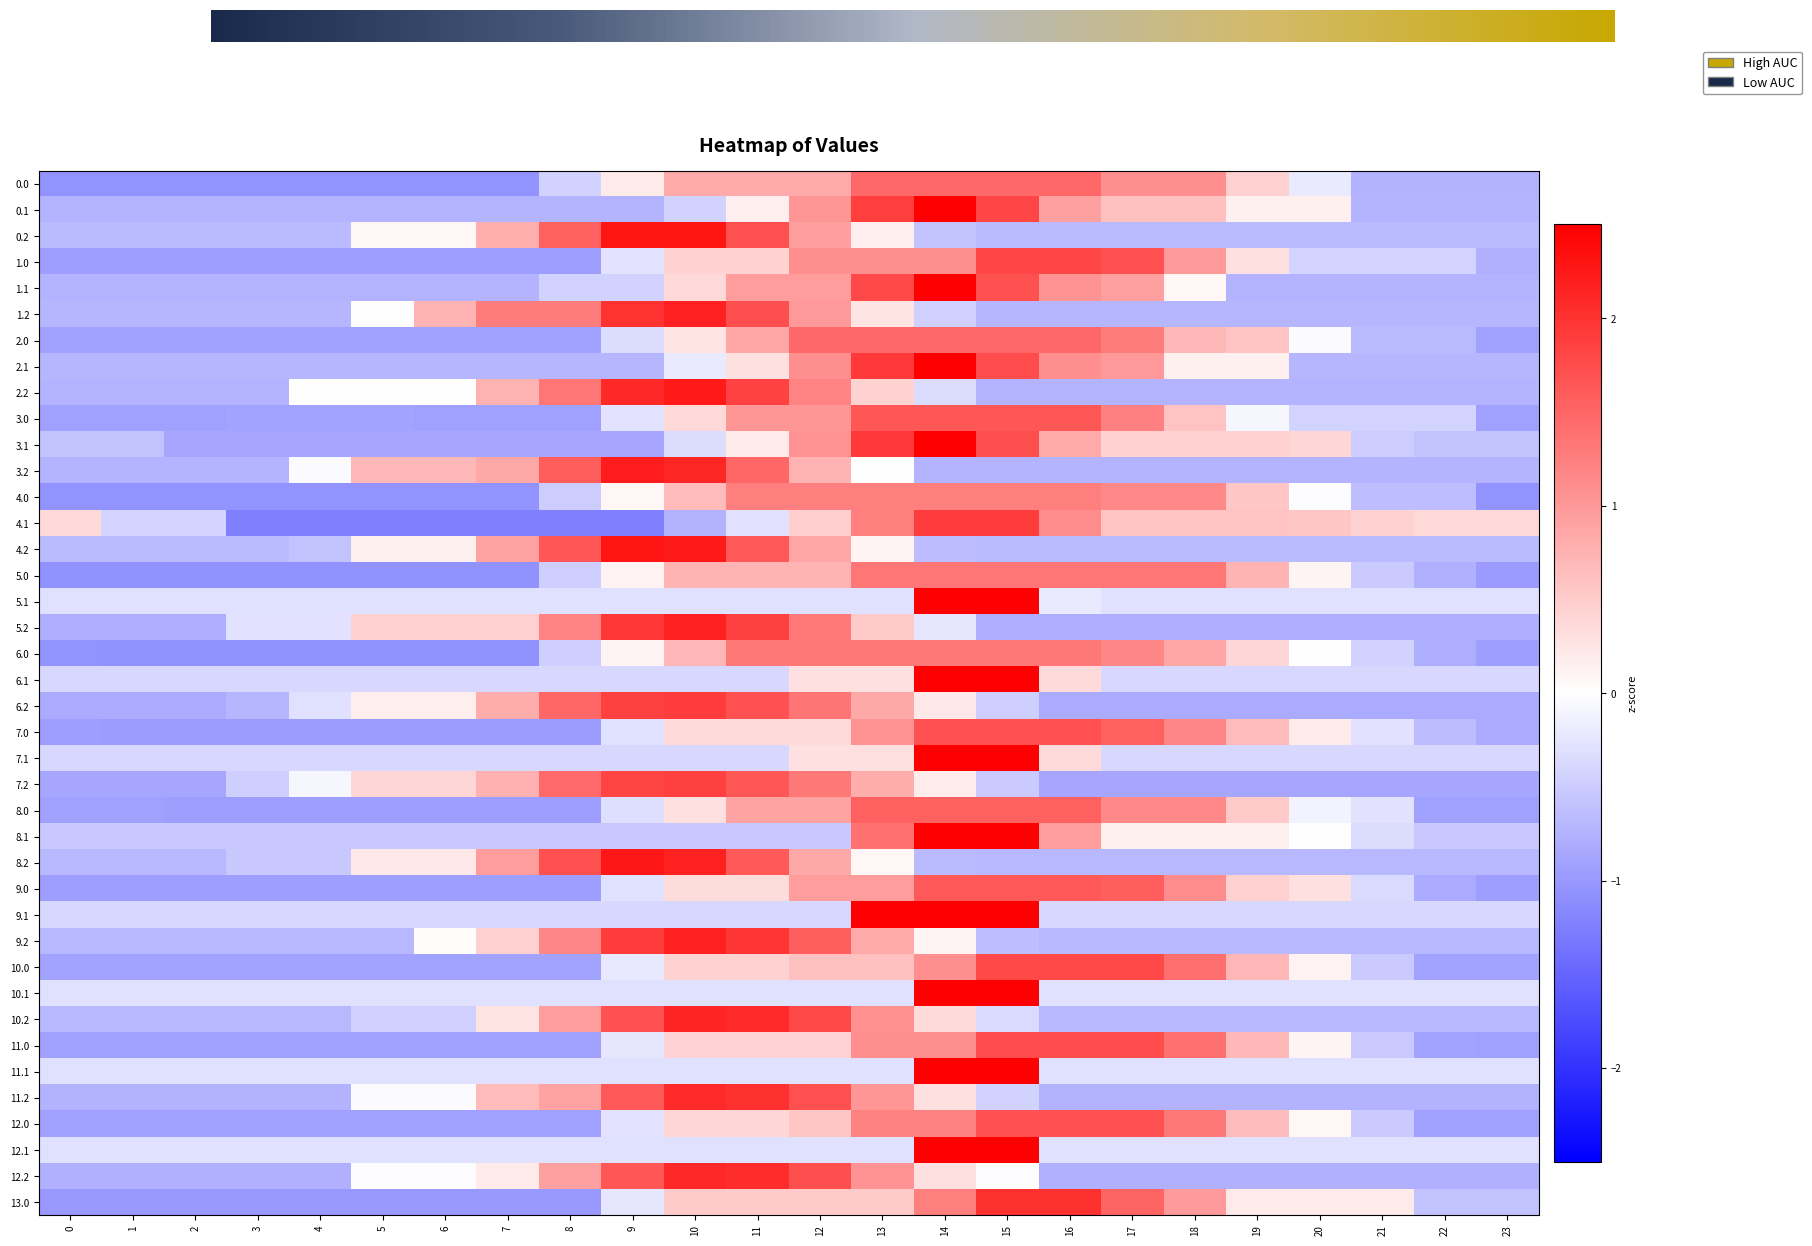

Reading right to left, transcribe all the data shown in this chart.

0.0: 23=-0.7	22=-0.7	21=-0.7	20=-0.2	19=0.5	18=1.1	17=1.1	16=1.5	15=1.5	14=1.5	13=1.5	12=0.8	11=0.8	10=0.8	9=0.2	8=-0.4	7=-1.0	6=-1.0	5=-1.0	4=-1.0	3=-1.0	2=-1.0	1=-1.0	0=-1.0
0.1: 23=-0.7	22=-0.7	21=-0.7	20=0.1	19=0.1	18=0.6	17=0.6	16=0.9	15=1.8	14=2.7	13=1.9	12=1.0	11=0.2	10=-0.4	9=-0.7	8=-0.7	7=-0.7	6=-0.7	5=-0.7	4=-0.7	3=-0.7	2=-0.7	1=-0.7	0=-0.7
0.2: 23=-0.7	22=-0.7	21=-0.7	20=-0.7	19=-0.7	18=-0.7	17=-0.7	16=-0.7	15=-0.7	14=-0.6	13=0.2	12=0.9	11=1.7	10=2.3	9=2.3	8=1.5	7=0.8	6=0.1	5=0.1	4=-0.7	3=-0.7	2=-0.7	1=-0.7	0=-0.7
1.0: 23=-0.8	22=-0.4	21=-0.4	20=-0.4	19=0.3	18=1.0	17=1.7	16=1.8	15=1.8	14=1.1	13=1.1	12=1.1	11=0.4	10=0.4	9=-0.3	8=-1.0	7=-1.0	6=-1.0	5=-1.0	4=-1.0	3=-1.0	2=-1.0	1=-1.0	0=-1.0
1.1: 23=-0.7	22=-0.7	21=-0.7	20=-0.7	19=-0.7	18=0.1	17=0.9	16=1.0	15=1.7	14=2.6	13=1.8	12=1.0	11=1.0	10=0.4	9=-0.4	8=-0.4	7=-0.7	6=-0.7	5=-0.7	4=-0.7	3=-0.7	2=-0.7	1=-0.7	0=-0.7
1.2: 23=-0.7	22=-0.7	21=-0.7	20=-0.7	19=-0.7	18=-0.7	17=-0.7	16=-0.7	15=-0.7	14=-0.5	13=0.3	12=1.0	11=1.7	10=2.2	9=2.0	8=1.3	7=1.3	6=0.7	5=0.0	4=-0.7	3=-0.7	2=-0.7	1=-0.7	0=-0.7
2.0: 23=-0.9	22=-0.7	21=-0.7	20=-0.0	19=0.6	18=0.7	17=1.3	16=1.5	15=1.5	14=1.5	13=1.5	12=1.5	11=0.9	10=0.3	9=-0.3	8=-0.9	7=-0.9	6=-0.9	5=-0.9	4=-0.9	3=-0.9	2=-0.9	1=-0.9	0=-0.9
2.1: 23=-0.7	22=-0.7	21=-0.7	20=-0.7	19=0.1	18=0.1	17=1.0	16=1.1	15=1.7	14=2.6	13=1.9	12=1.1	11=0.3	10=-0.2	9=-0.7	8=-0.7	7=-0.7	6=-0.7	5=-0.7	4=-0.7	3=-0.7	2=-0.7	1=-0.7	0=-0.7
2.2: 23=-0.7	22=-0.7	21=-0.7	20=-0.7	19=-0.7	18=-0.7	17=-0.7	16=-0.7	15=-0.7	14=-0.3	13=0.4	12=1.2	11=1.9	10=2.2	9=2.1	8=1.3	7=0.8	6=0.0	5=0.0	4=0.0	3=-0.7	2=-0.7	1=-0.7	0=-0.7
3.0: 23=-0.9	22=-0.4	21=-0.4	20=-0.4	19=-0.1	18=0.6	17=1.2	16=1.6	15=1.6	14=1.6	13=1.6	12=1.0	11=1.0	10=0.4	9=-0.3	8=-0.9	7=-0.9	6=-0.9	5=-0.9	4=-0.9	3=-0.9	2=-0.9	1=-0.9	0=-0.9
3.1: 23=-0.6	22=-0.6	21=-0.5	20=0.4	19=0.4	18=0.4	17=0.4	16=0.8	15=1.7	14=2.6	13=1.9	12=1.0	11=0.2	10=-0.3	9=-0.9	8=-0.9	7=-0.9	6=-0.9	5=-0.9	4=-0.9	3=-0.9	2=-0.9	1=-0.6	0=-0.6
3.2: 23=-0.7	22=-0.7	21=-0.7	20=-0.7	19=-0.7	18=-0.7	17=-0.7	16=-0.7	15=-0.7	14=-0.7	13=-0.0	12=0.7	11=1.5	10=2.1	9=2.2	8=1.6	7=0.8	6=0.7	5=0.7	4=-0.0	3=-0.7	2=-0.7	1=-0.7	0=-0.7
4.0: 23=-1.1	22=-0.6	21=-0.6	20=-0.0	19=0.6	18=1.2	17=1.2	16=1.3	15=1.3	14=1.3	13=1.3	12=1.3	11=1.3	10=0.7	9=0.1	8=-0.5	7=-1.1	6=-1.1	5=-1.1	4=-1.1	3=-1.1	2=-1.1	1=-1.1	0=-1.1
4.1: 23=0.4	22=0.4	21=0.4	20=0.6	19=0.6	18=0.6	17=0.6	16=1.1	15=1.9	14=1.9	13=1.3	12=0.5	11=-0.3	10=-0.8	9=-1.2	8=-1.2	7=-1.2	6=-1.2	5=-1.2	4=-1.2	3=-1.2	2=-0.4	1=-0.4	0=0.4
4.2: 23=-0.7	22=-0.7	21=-0.7	20=-0.7	19=-0.7	18=-0.7	17=-0.7	16=-0.7	15=-0.7	14=-0.7	13=0.1	12=0.9	11=1.6	10=2.2	9=2.3	8=1.7	7=0.9	6=0.2	5=0.2	4=-0.6	3=-0.7	2=-0.7	1=-0.7	0=-0.7
5.0: 23=-1.0	22=-0.8	21=-0.5	20=0.1	19=0.7	18=1.3	17=1.3	16=1.3	15=1.3	14=1.3	13=1.3	12=0.7	11=0.7	10=0.7	9=0.1	8=-0.5	7=-1.1	6=-1.1	5=-1.1	4=-1.1	3=-1.1	2=-1.1	1=-1.1	0=-1.1
5.1: 23=-0.3	22=-0.3	21=-0.3	20=-0.3	19=-0.3	18=-0.3	17=-0.3	16=-0.2	15=3.3	14=3.3	13=-0.3	12=-0.3	11=-0.3	10=-0.3	9=-0.3	8=-0.3	7=-0.3	6=-0.3	5=-0.3	4=-0.3	3=-0.3	2=-0.3	1=-0.3	0=-0.3
5.2: 23=-0.8	22=-0.8	21=-0.8	20=-0.8	19=-0.8	18=-0.8	17=-0.8	16=-0.8	15=-0.8	14=-0.2	13=0.5	12=1.3	11=1.9	10=2.2	9=2.0	8=1.2	7=0.5	6=0.5	5=0.5	4=-0.3	3=-0.3	2=-0.8	1=-0.8	0=-0.8
6.0: 23=-0.9	22=-0.8	21=-0.4	20=-0.0	19=0.4	18=0.9	17=1.2	16=1.3	15=1.3	14=1.3	13=1.3	12=1.3	11=1.3	10=0.7	9=0.1	8=-0.5	7=-1.1	6=-1.1	5=-1.1	4=-1.1	3=-1.1	2=-1.1	1=-1.1	0=-1.0
6.1: 23=-0.4	22=-0.4	21=-0.4	20=-0.4	19=-0.4	18=-0.4	17=-0.4	16=0.4	15=3.2	14=3.2	13=0.3	12=0.3	11=-0.4	10=-0.4	9=-0.4	8=-0.4	7=-0.4	6=-0.4	5=-0.4	4=-0.4	3=-0.4	2=-0.4	1=-0.4	0=-0.4
6.2: 23=-0.8	22=-0.8	21=-0.8	20=-0.8	19=-0.8	18=-0.8	17=-0.8	16=-0.8	15=-0.5	14=0.2	13=0.9	12=1.4	11=1.7	10=1.9	9=1.9	8=1.5	7=0.8	6=0.2	5=0.2	4=-0.3	3=-0.7	2=-0.8	1=-0.8	0=-0.8
7.0: 23=-0.8	22=-0.7	21=-0.3	20=0.2	19=0.7	18=1.2	17=1.5	16=1.7	15=1.7	14=1.7	13=1.0	12=0.4	11=0.4	10=0.4	9=-0.3	8=-1.0	7=-1.0	6=-1.0	5=-1.0	4=-1.0	3=-1.0	2=-1.0	1=-1.0	0=-0.9
7.1: 23=-0.4	22=-0.4	21=-0.4	20=-0.4	19=-0.4	18=-0.4	17=-0.4	16=0.4	15=3.2	14=3.2	13=0.3	12=0.3	11=-0.4	10=-0.4	9=-0.4	8=-0.4	7=-0.4	6=-0.4	5=-0.4	4=-0.4	3=-0.4	2=-0.4	1=-0.4	0=-0.4
7.2: 23=-0.9	22=-0.9	21=-0.9	20=-0.9	19=-0.9	18=-0.9	17=-0.9	16=-0.9	15=-0.5	14=0.2	13=0.8	12=1.3	11=1.7	10=1.9	9=1.8	8=1.5	7=0.8	6=0.4	5=0.4	4=-0.1	3=-0.5	2=-0.9	1=-0.9	0=-0.9
8.0: 23=-0.9	22=-0.9	21=-0.3	20=-0.1	19=0.5	18=1.2	17=1.2	16=1.5	15=1.5	14=1.5	13=1.5	12=0.9	11=0.9	10=0.3	9=-0.3	8=-1.0	7=-1.0	6=-1.0	5=-0.9	4=-0.9	3=-0.9	2=-0.9	1=-0.9	0=-0.9
8.1: 23=-0.5	22=-0.5	21=-0.3	20=0.0	19=0.1	18=0.1	17=0.1	16=1.0	15=2.9	14=2.9	13=1.4	12=-0.5	11=-0.5	10=-0.5	9=-0.5	8=-0.5	7=-0.5	6=-0.5	5=-0.5	4=-0.5	3=-0.5	2=-0.5	1=-0.5	0=-0.5
8.2: 23=-0.7	22=-0.7	21=-0.7	20=-0.7	19=-0.7	18=-0.7	17=-0.7	16=-0.7	15=-0.7	14=-0.7	13=0.1	12=0.9	11=1.6	10=2.2	9=2.3	8=1.7	7=1.0	6=0.2	5=0.2	4=-0.5	3=-0.5	2=-0.7	1=-0.7	0=-0.7
9.0: 23=-0.9	22=-0.8	21=-0.4	20=0.3	19=0.5	18=1.1	17=1.6	16=1.6	15=1.6	14=1.6	13=1.0	12=1.0	11=0.4	10=0.4	9=-0.3	8=-0.9	7=-0.9	6=-0.9	5=-0.9	4=-0.9	3=-0.9	2=-0.9	1=-0.9	0=-0.9
9.1: 23=-0.4	22=-0.4	21=-0.4	20=-0.4	19=-0.4	18=-0.4	17=-0.4	16=-0.4	15=2.6	14=2.6	13=2.6	12=-0.4	11=-0.4	10=-0.4	9=-0.4	8=-0.4	7=-0.4	6=-0.4	5=-0.4	4=-0.4	3=-0.4	2=-0.4	1=-0.4	0=-0.4
9.2: 23=-0.7	22=-0.7	21=-0.7	20=-0.7	19=-0.7	18=-0.7	17=-0.7	16=-0.7	15=-0.6	14=0.1	13=0.8	12=1.6	11=2.0	10=2.2	9=1.9	8=1.2	7=0.5	6=0.0	5=-0.7	4=-0.7	3=-0.7	2=-0.7	1=-0.7	0=-0.7
10.0: 23=-0.9	22=-0.9	21=-0.5	20=0.1	19=0.7	18=1.4	17=1.8	16=1.8	15=1.8	14=1.1	13=0.6	12=0.6	11=0.4	10=0.4	9=-0.2	8=-0.9	7=-0.9	6=-0.9	5=-0.9	4=-0.9	3=-0.9	2=-0.9	1=-0.9	0=-0.9
10.1: 23=-0.3	22=-0.3	21=-0.3	20=-0.3	19=-0.3	18=-0.3	17=-0.3	16=-0.3	15=3.3	14=3.3	13=-0.3	12=-0.3	11=-0.3	10=-0.3	9=-0.3	8=-0.3	7=-0.3	6=-0.3	5=-0.3	4=-0.3	3=-0.3	2=-0.3	1=-0.3	0=-0.3
10.2: 23=-0.7	22=-0.7	21=-0.7	20=-0.7	19=-0.7	18=-0.7	17=-0.7	16=-0.7	15=-0.4	14=0.4	13=1.1	12=1.8	11=2.1	10=2.1	9=1.7	8=1.0	7=0.3	6=-0.5	5=-0.5	4=-0.7	3=-0.7	2=-0.7	1=-0.7	0=-0.7
11.0: 23=-0.9	22=-0.9	21=-0.5	20=0.1	19=0.7	18=1.4	17=1.7	16=1.7	15=1.7	14=1.1	13=1.1	12=0.4	11=0.4	10=0.4	9=-0.2	8=-0.9	7=-0.9	6=-0.9	5=-0.9	4=-0.9	3=-0.9	2=-0.9	1=-0.9	0=-0.9
11.1: 23=-0.3	22=-0.3	21=-0.3	20=-0.3	19=-0.3	18=-0.3	17=-0.3	16=-0.3	15=3.3	14=3.3	13=-0.3	12=-0.3	11=-0.3	10=-0.3	9=-0.3	8=-0.3	7=-0.3	6=-0.3	5=-0.3	4=-0.3	3=-0.3	2=-0.3	1=-0.3	0=-0.3
11.2: 23=-0.8	22=-0.8	21=-0.8	20=-0.8	19=-0.8	18=-0.8	17=-0.8	16=-0.8	15=-0.4	14=0.3	13=1.0	12=1.7	11=2.0	10=2.1	9=1.6	8=0.9	7=0.7	6=-0.0	5=-0.0	4=-0.8	3=-0.8	2=-0.8	1=-0.8	0=-0.8
12.0: 23=-0.9	22=-0.9	21=-0.5	20=0.1	19=0.7	18=1.3	17=1.7	16=1.7	15=1.7	14=1.2	13=1.2	12=0.6	11=0.4	10=0.4	9=-0.3	8=-0.9	7=-0.9	6=-0.9	5=-0.9	4=-0.9	3=-0.9	2=-0.9	1=-0.9	0=-0.9
12.1: 23=-0.3	22=-0.3	21=-0.3	20=-0.3	19=-0.3	18=-0.3	17=-0.3	16=-0.3	15=3.3	14=3.3	13=-0.3	12=-0.3	11=-0.3	10=-0.3	9=-0.3	8=-0.3	7=-0.3	6=-0.3	5=-0.3	4=-0.3	3=-0.3	2=-0.3	1=-0.3	0=-0.3
12.2: 23=-0.8	22=-0.8	21=-0.8	20=-0.8	19=-0.8	18=-0.8	17=-0.8	16=-0.8	15=-0.0	14=0.3	13=1.0	12=1.7	11=2.1	10=2.1	9=1.6	8=0.9	7=0.2	6=-0.0	5=-0.0	4=-0.8	3=-0.8	2=-0.8	1=-0.8	0=-0.8
13.0: 23=-0.6	22=-0.6	21=0.2	20=0.2	19=0.2	18=1.0	17=1.5	16=2.0	15=2.0	14=1.3	13=0.5	12=0.5	11=0.5	10=0.5	9=-0.2	8=-1.0	7=-1.0	6=-1.0	5=-1.0	4=-1.0	3=-1.0	2=-1.0	1=-1.0	0=-1.0